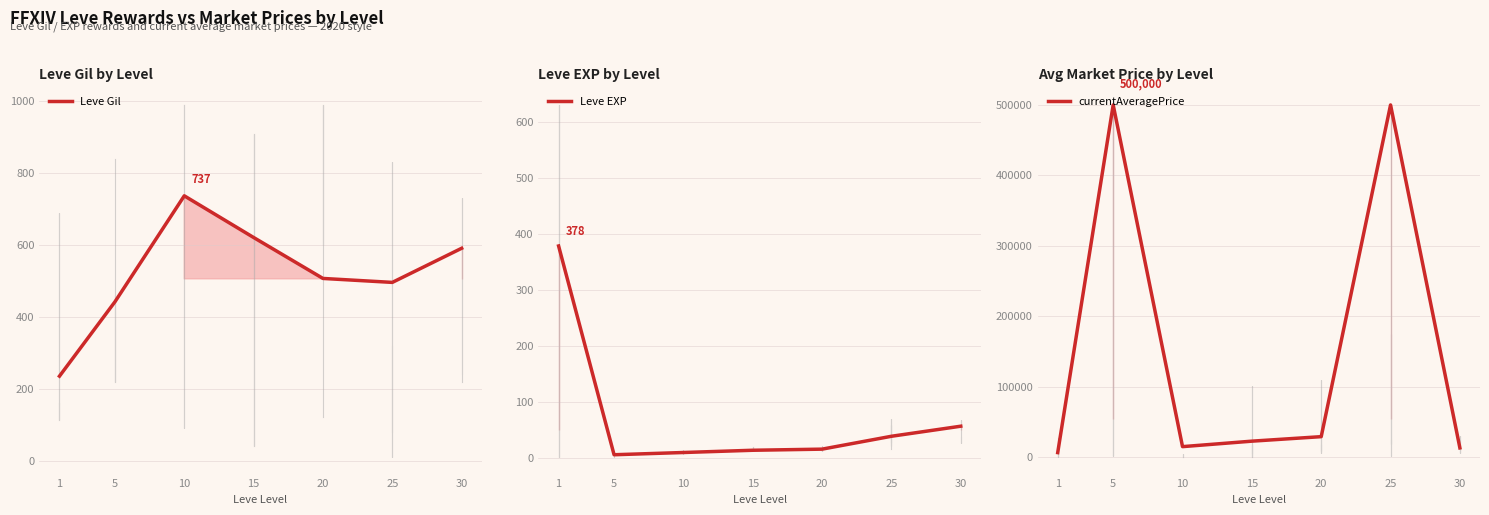

How many times do Leve Gil and Leve EXP cross each other?

1